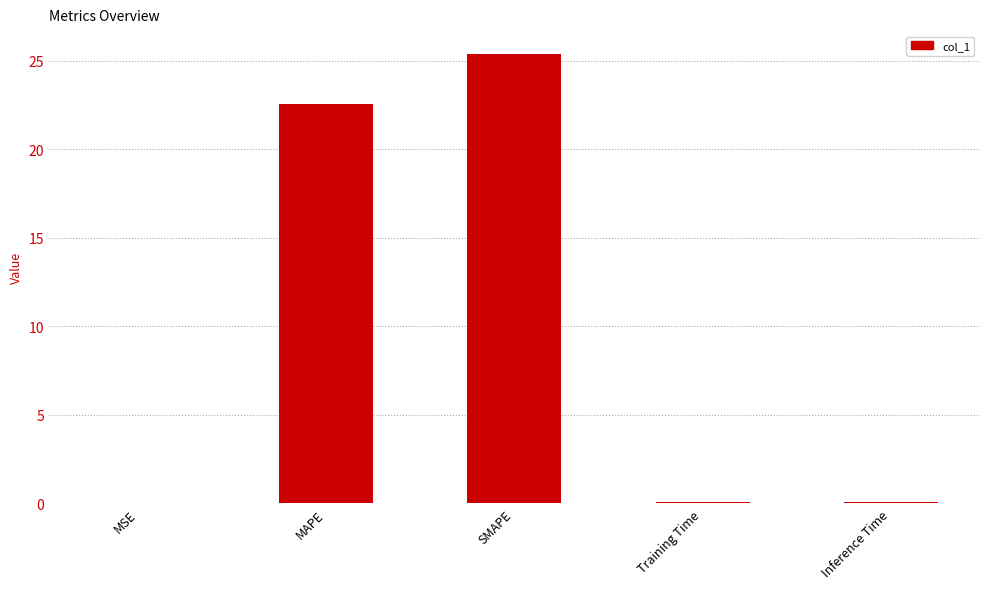

Where is the data nearest to the value 12?

MAPE